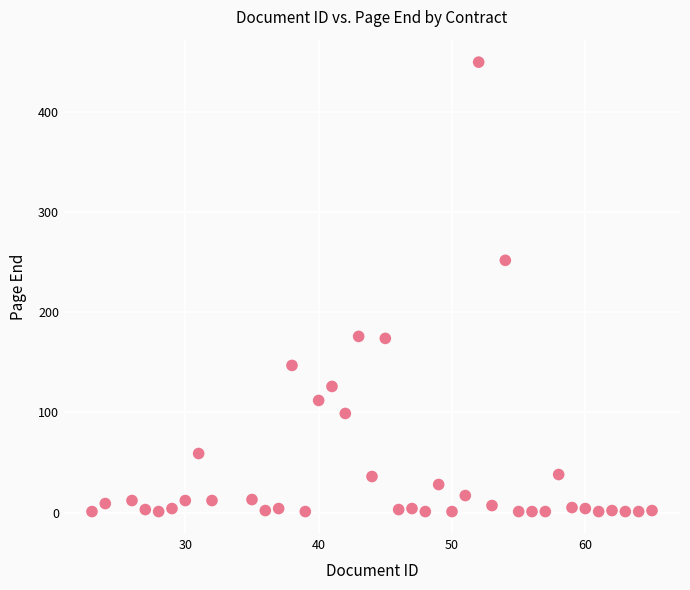

What Y value in the scatter plot is closest to 225?

252